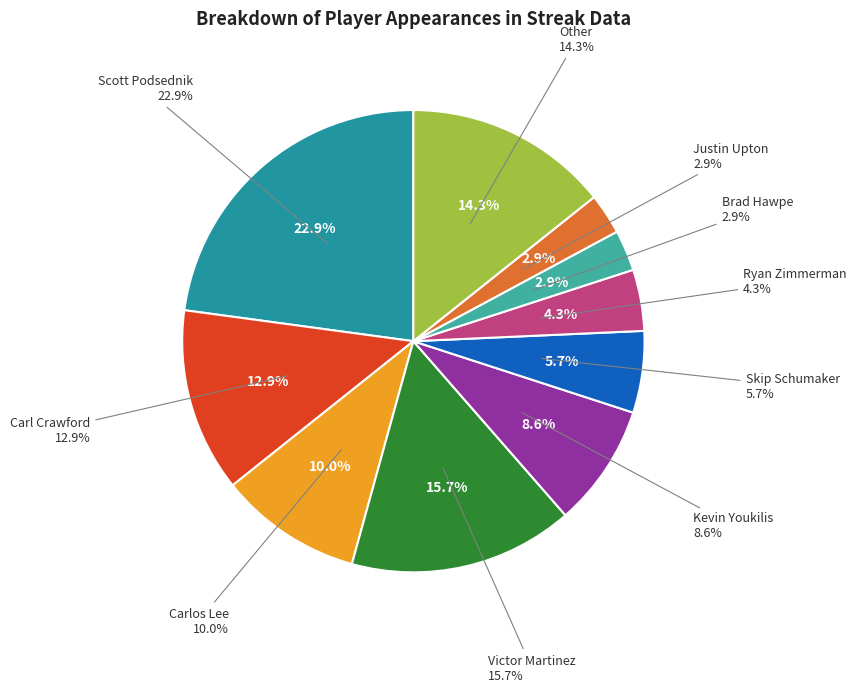

To the nearest percent, what is the average slice percentage?

10%